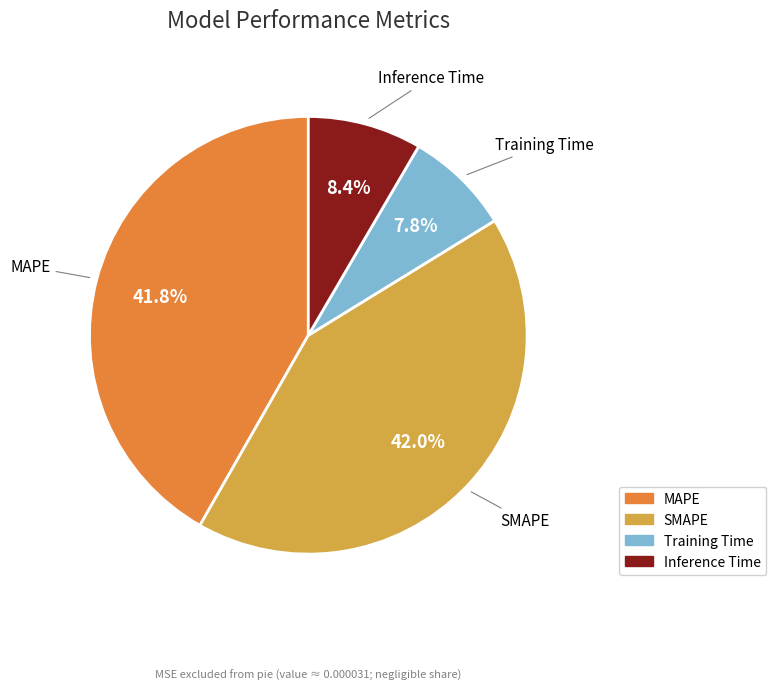

Is it true that SMAPE is 50% of the pie?

False